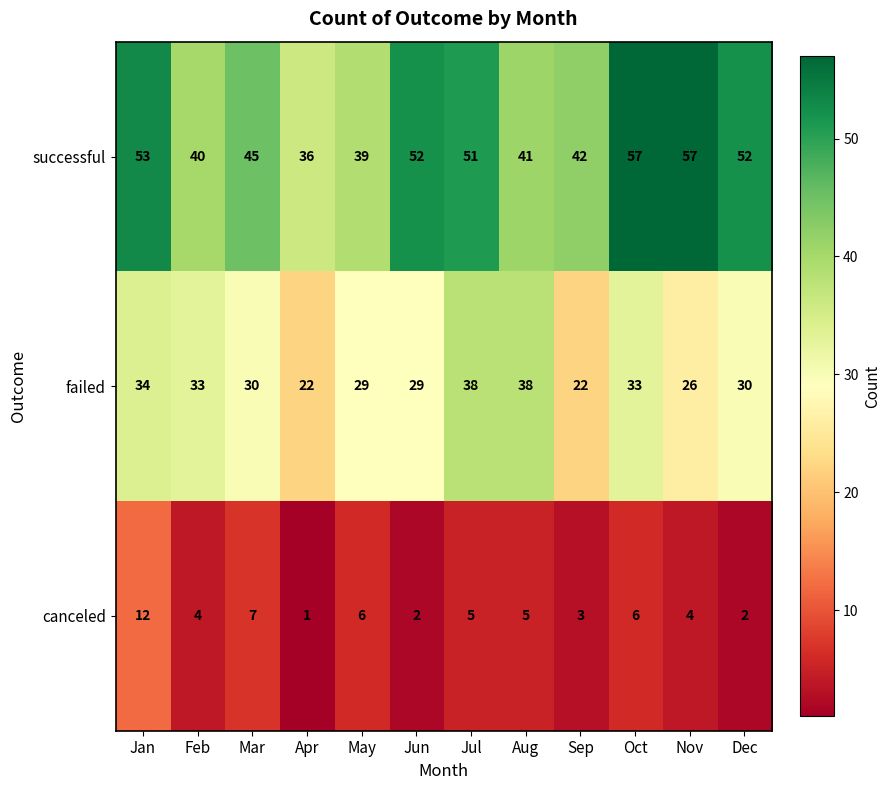

What is the greatest value displayed?

57